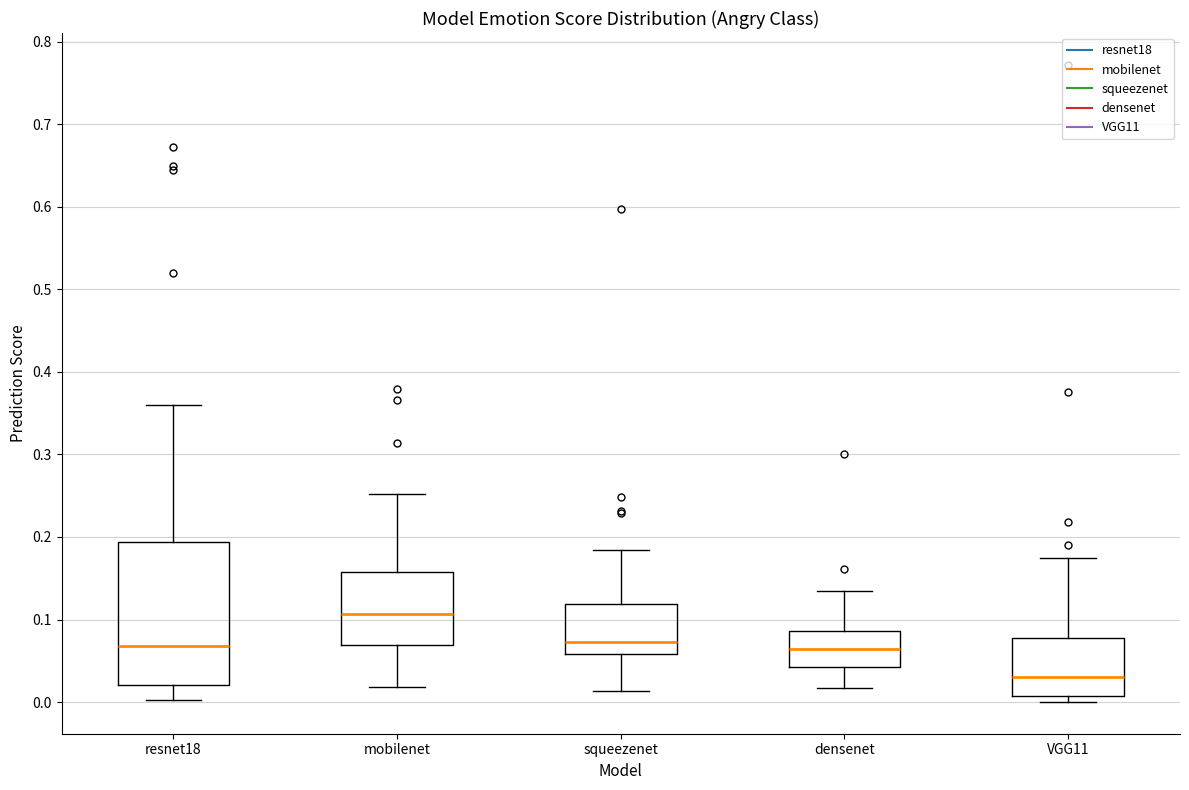

Where is the upper edge of the box for VGG11 on the y-axis? The values are not printed on the chart, so give them approximately, as read against the axis.

0.08